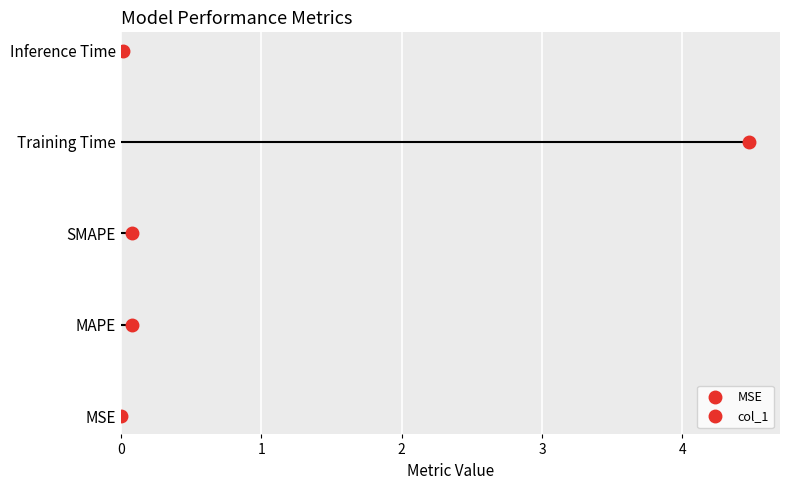

How many distinct data groups are displayed?

1